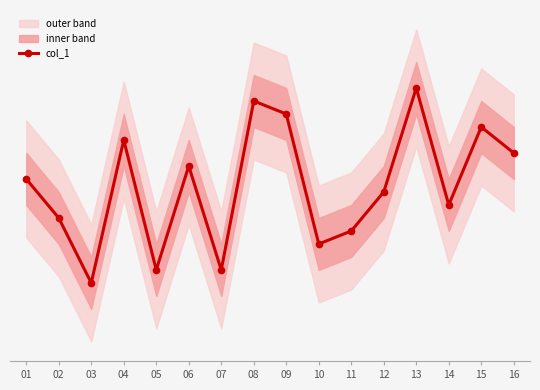

List the labels in order of value, largest first.

13, 08, 09, 15, 04, 16, 06, 01, 12, 14, 02, 11, 10, 05, 07, 03